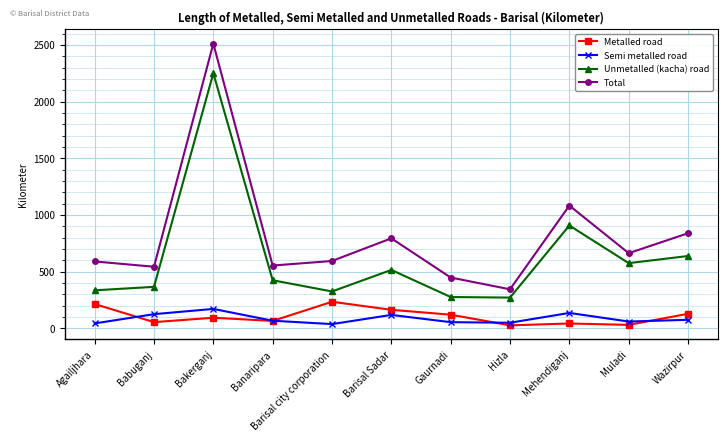

True or false: Unmetalled (kacha) road and Total intersect in this chart.

False